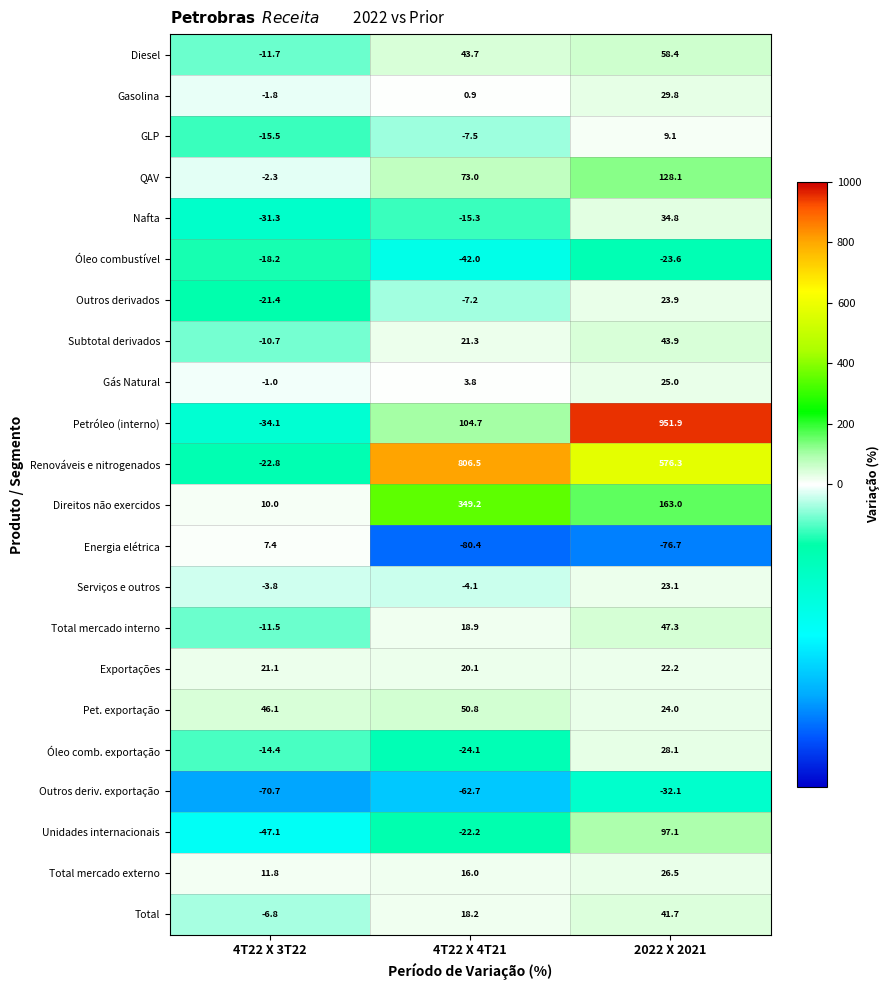

What is the approximate value of Outros deriv. exportação at 4T22 X 3T22?

-70.7